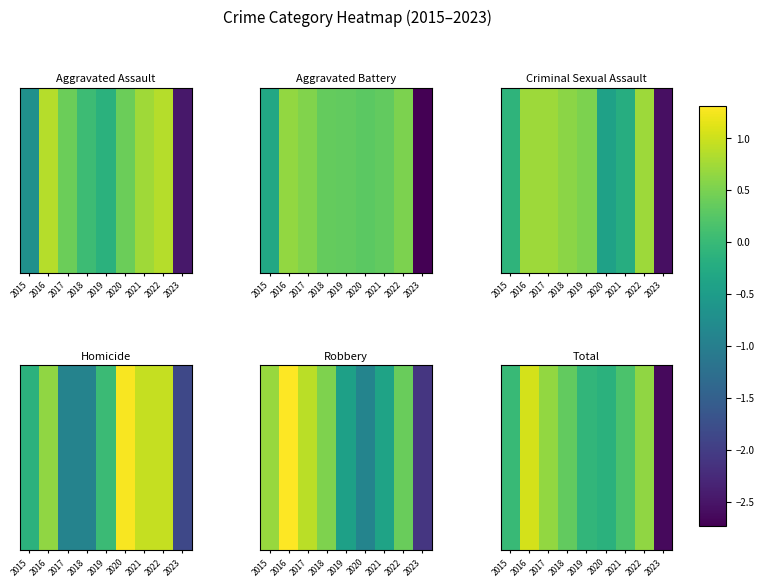

At which label does the data first exceed 0?

2016